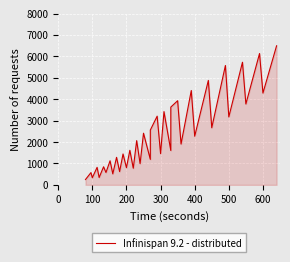

Does the chart display data point markers on the line(s)?

No